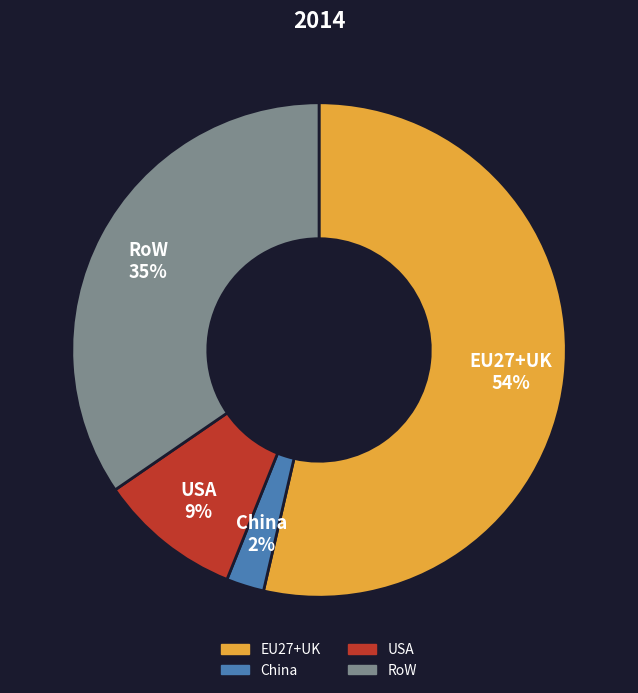

To the nearest percent, what portion does RoW represent?

35%